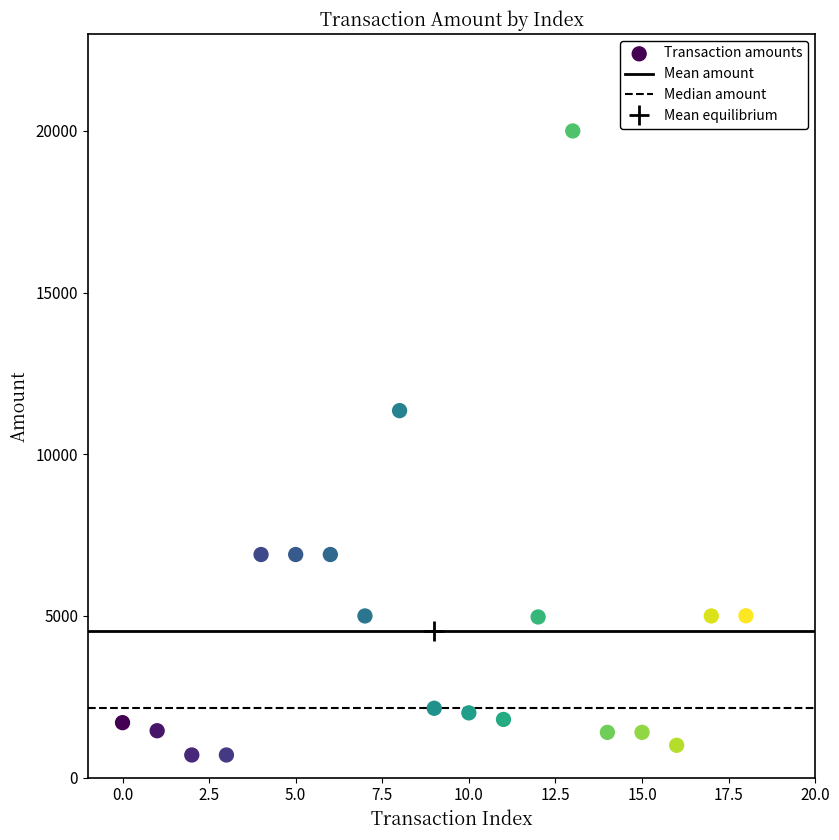

What Y value in the scatter plot is closest to 10350?

11350